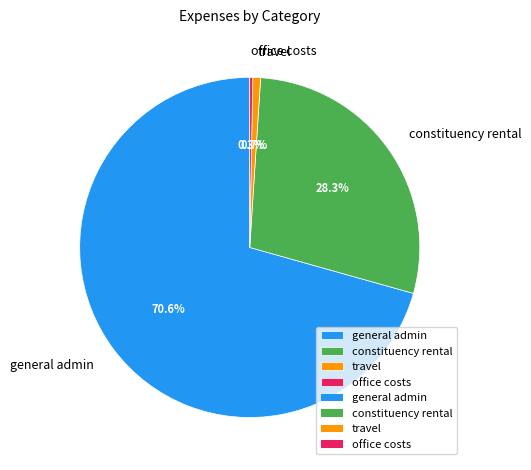

How many slices are in this pie chart?

4